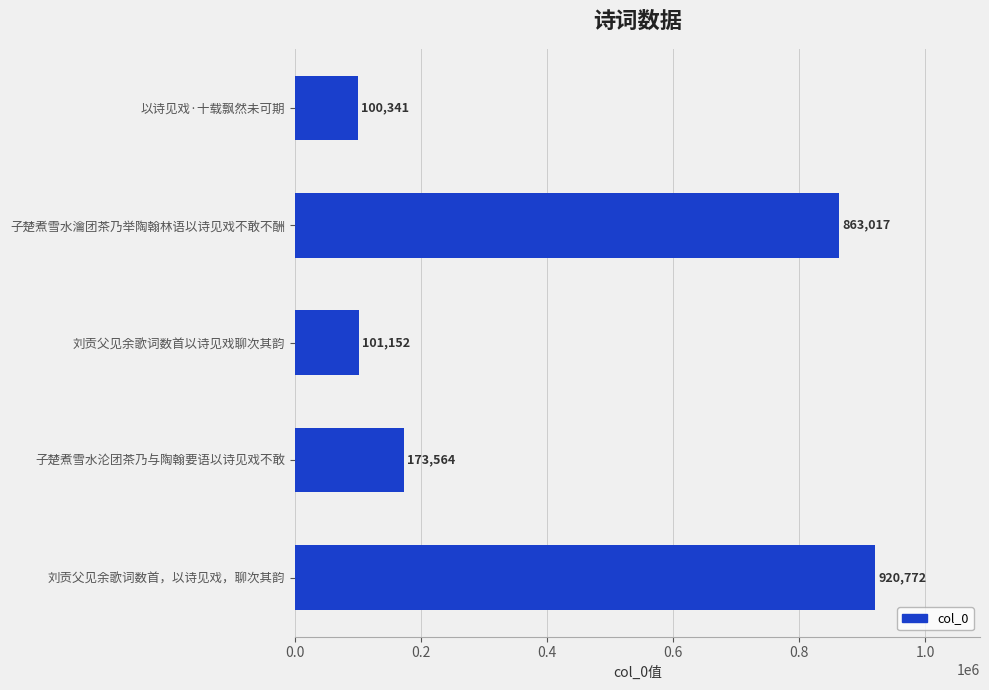

The value at 刘贡父见余歌词数首，以诗见戏，聊次其韵 is 920772. True or false?

True